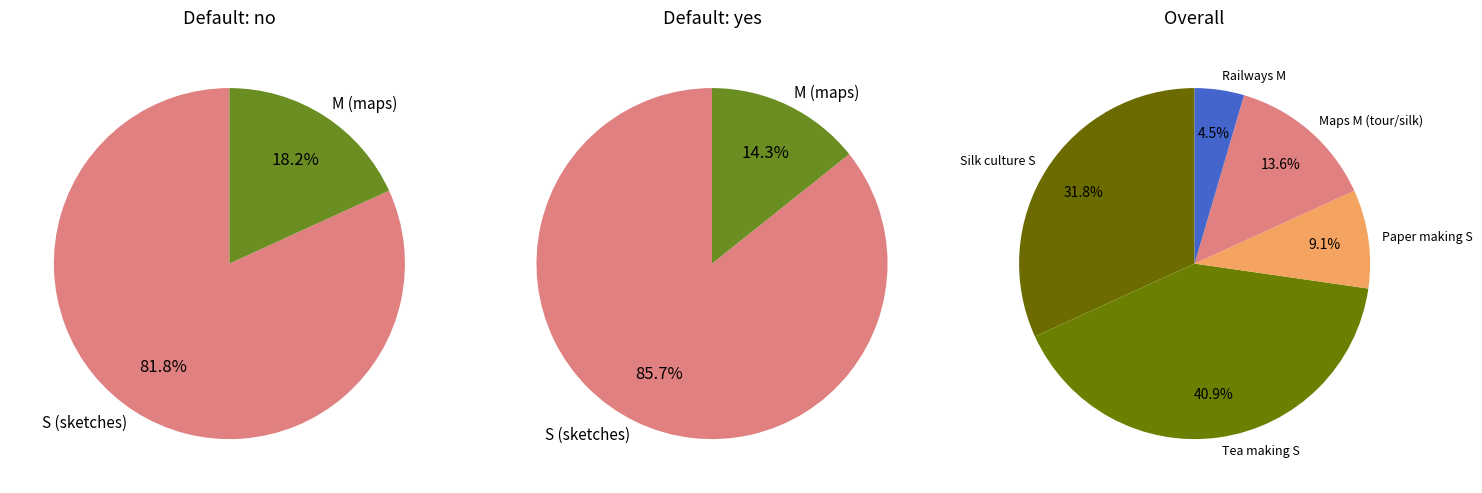

Does any single category account for the majority?

No